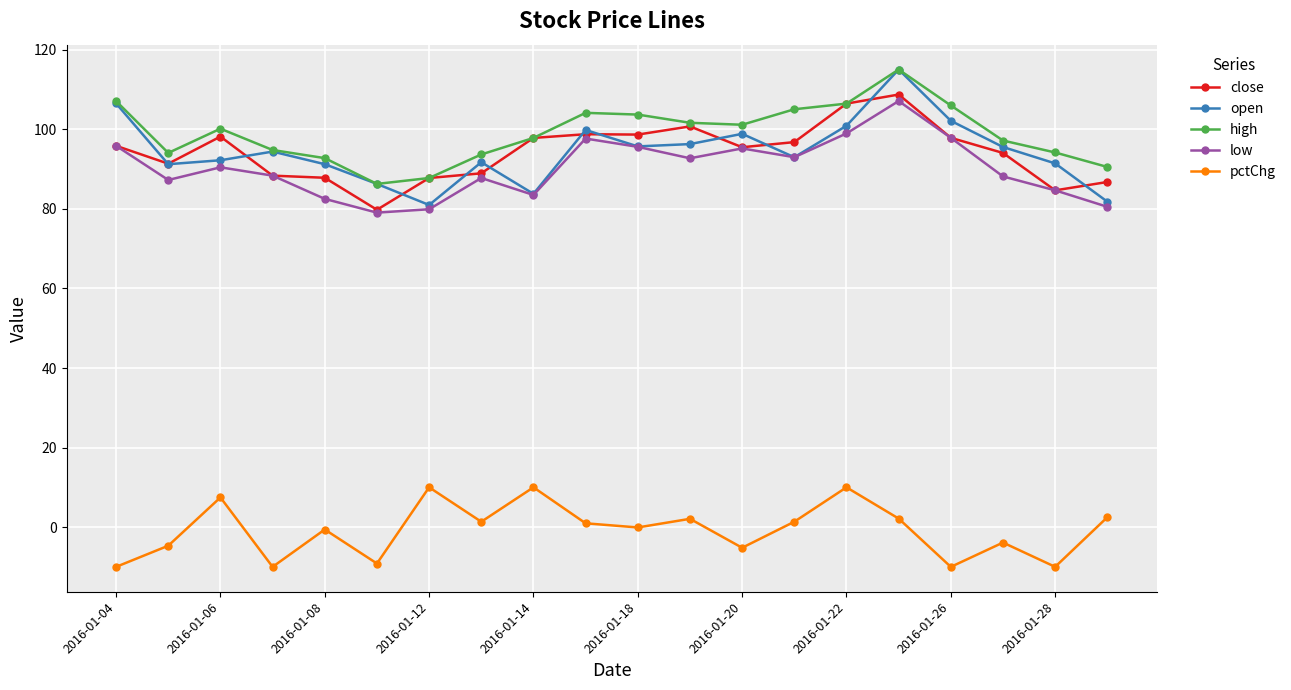

At how many categories does at least one series exceed 38?

20